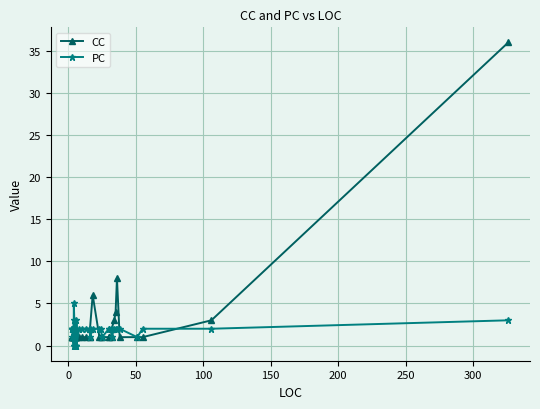

What is the sum of all PC values?

67